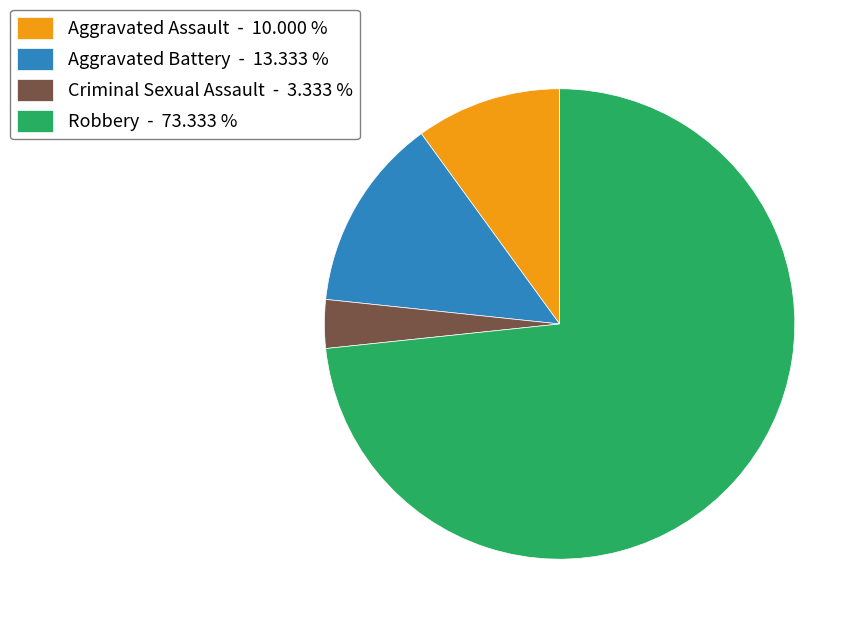

Is it true that Criminal Sexual Assault is 3% of the pie?

True